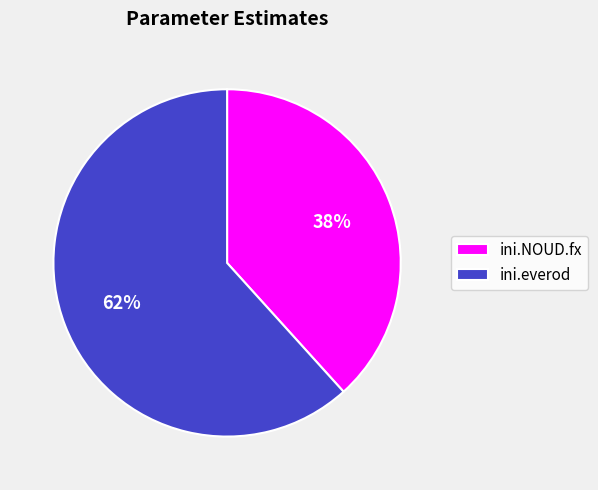

Which slice represents more than half of the pie?

ini.everod